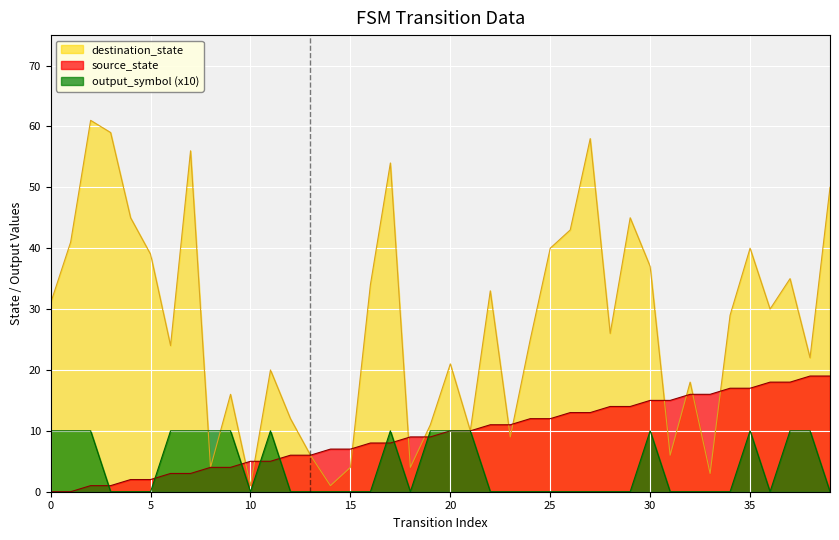

Which series changed the most between 27 and 31?

destination_state